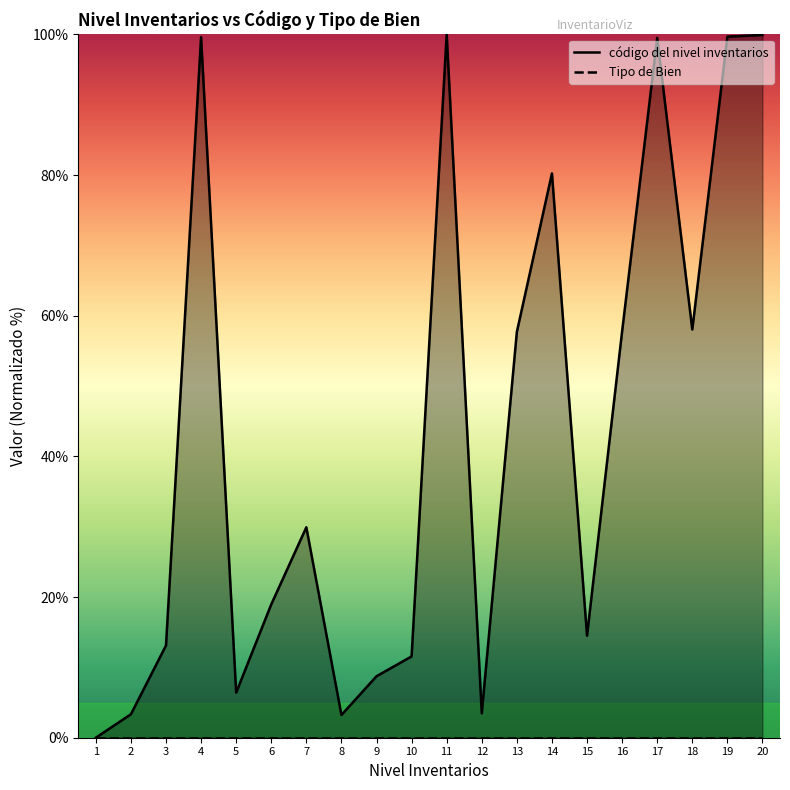

Rank the series by their maximum value, from lowest to highest.

Tipo de Bien, código del nivel inventarios